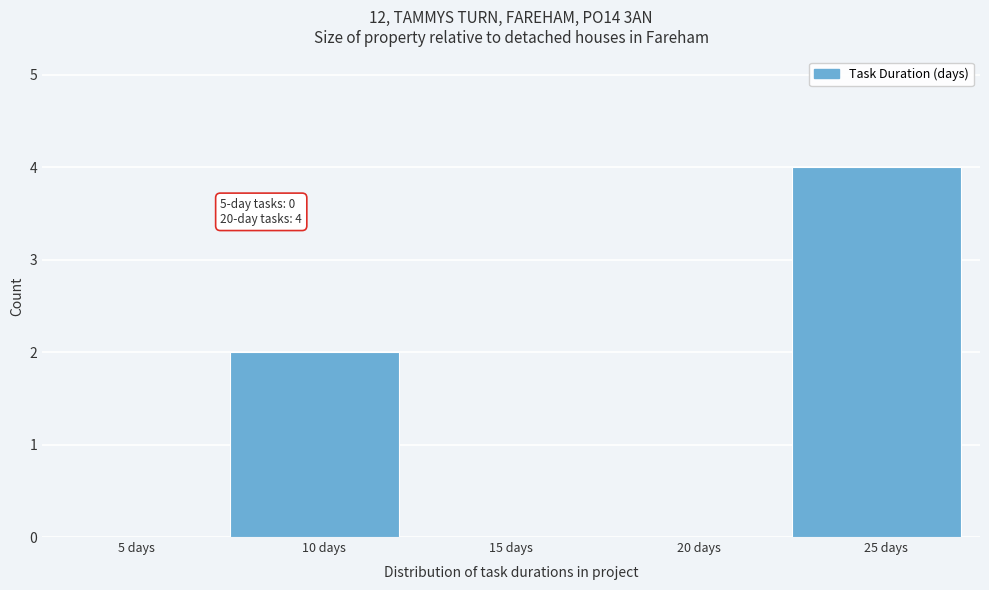

Reading left to right, transcribe all the data shown in this chart.

5 days=0	10 days=2	15 days=0	20 days=0	25 days=4